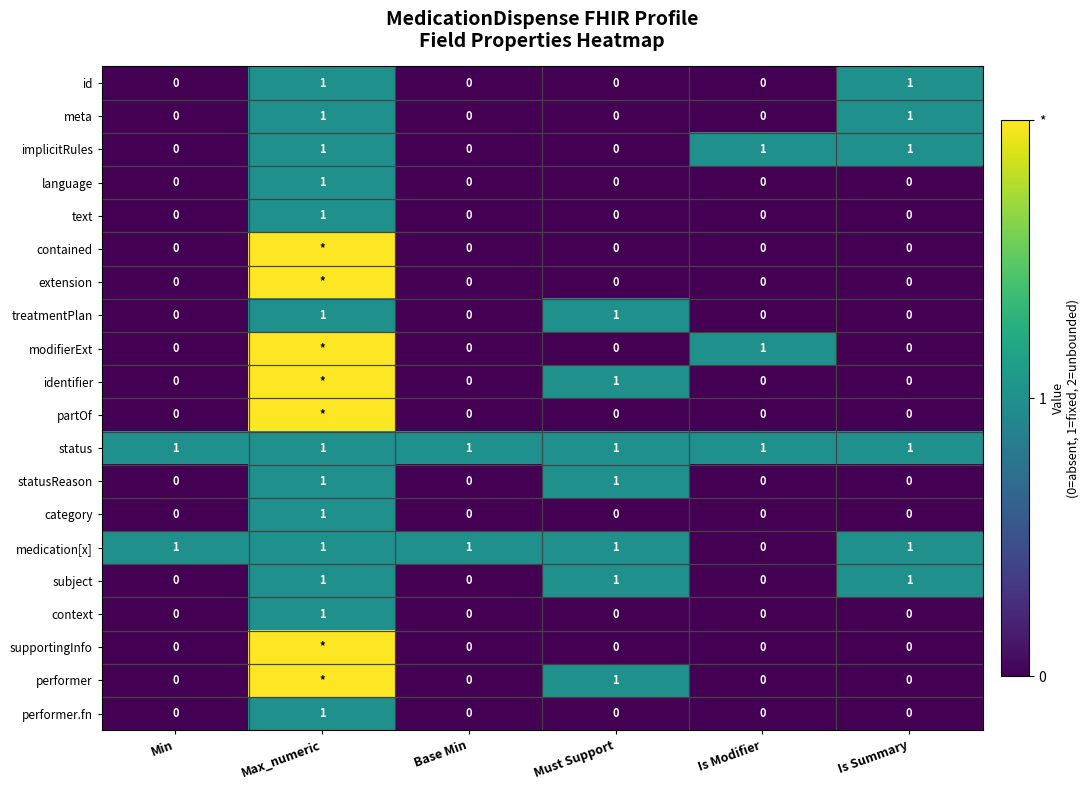

What value does the medication[x] series have at Min?

1